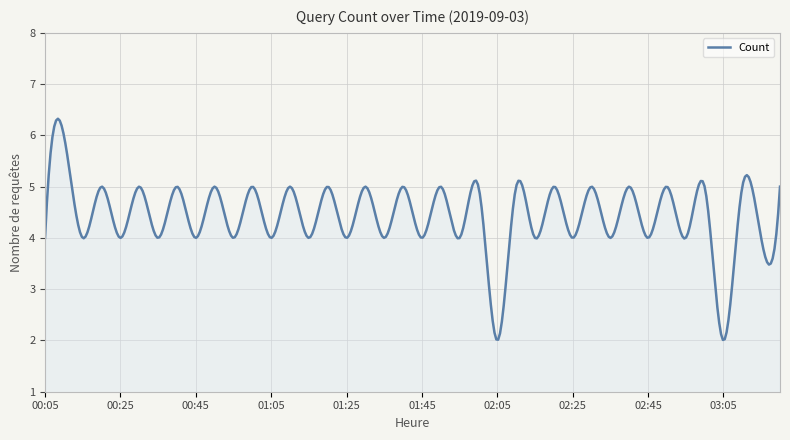

What is the average value?

4.4